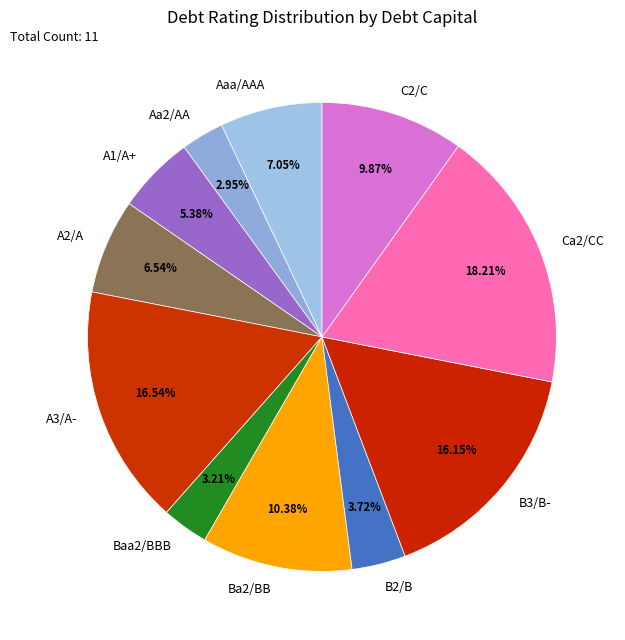

Does C2/C represent more than half of the total?

No